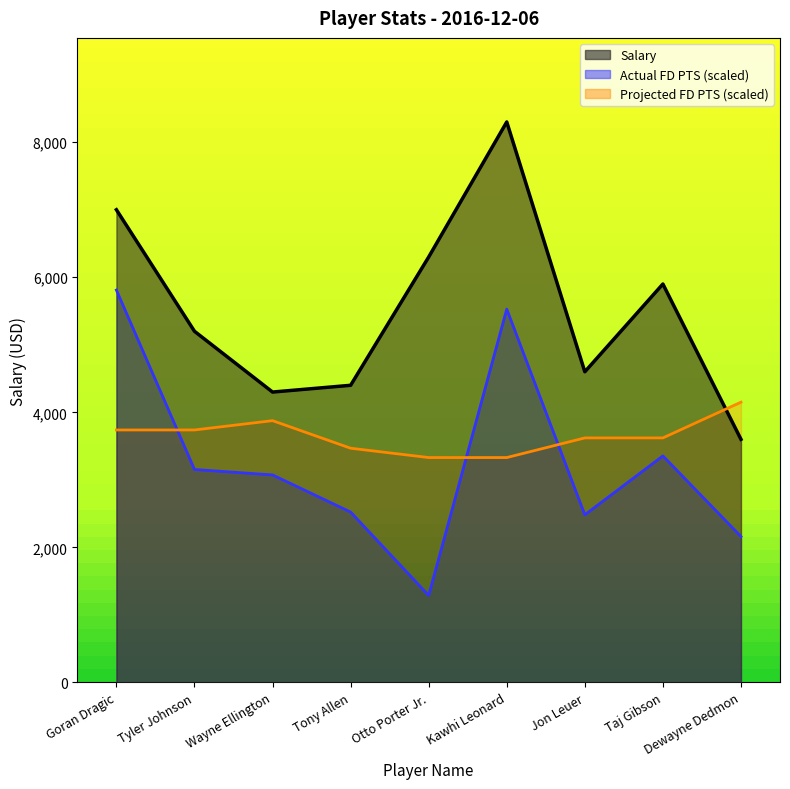

Between which two adjacent categories do Projected FD PTS and Actual FD PTS first intersect?

Goran Dragic and Tyler Johnson